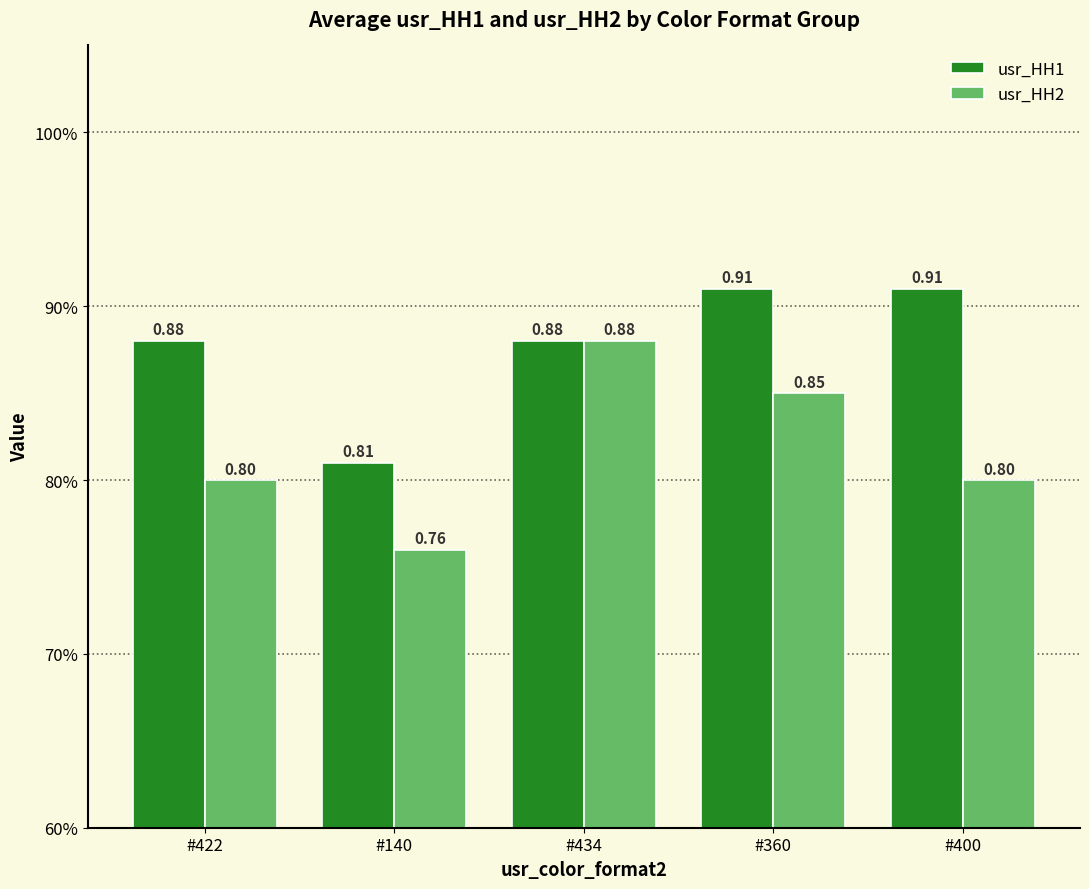

List the labels in order of usr_HH2 value, smallest first.

#140, #422, #400, #360, #434